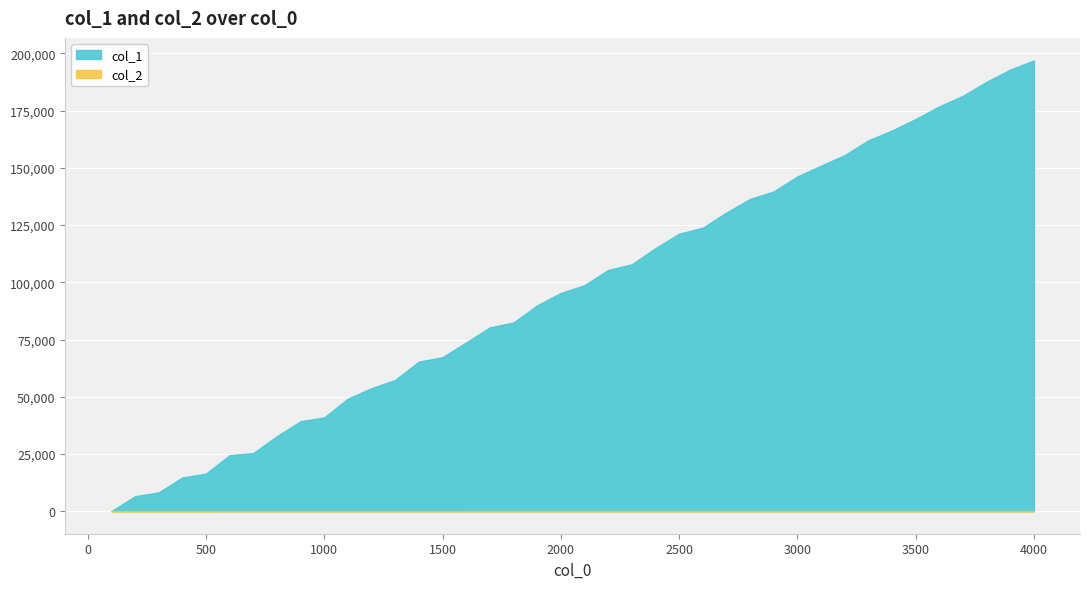

Is the value of col_2 at 2500 greater than the value of col_1 at 800?

No